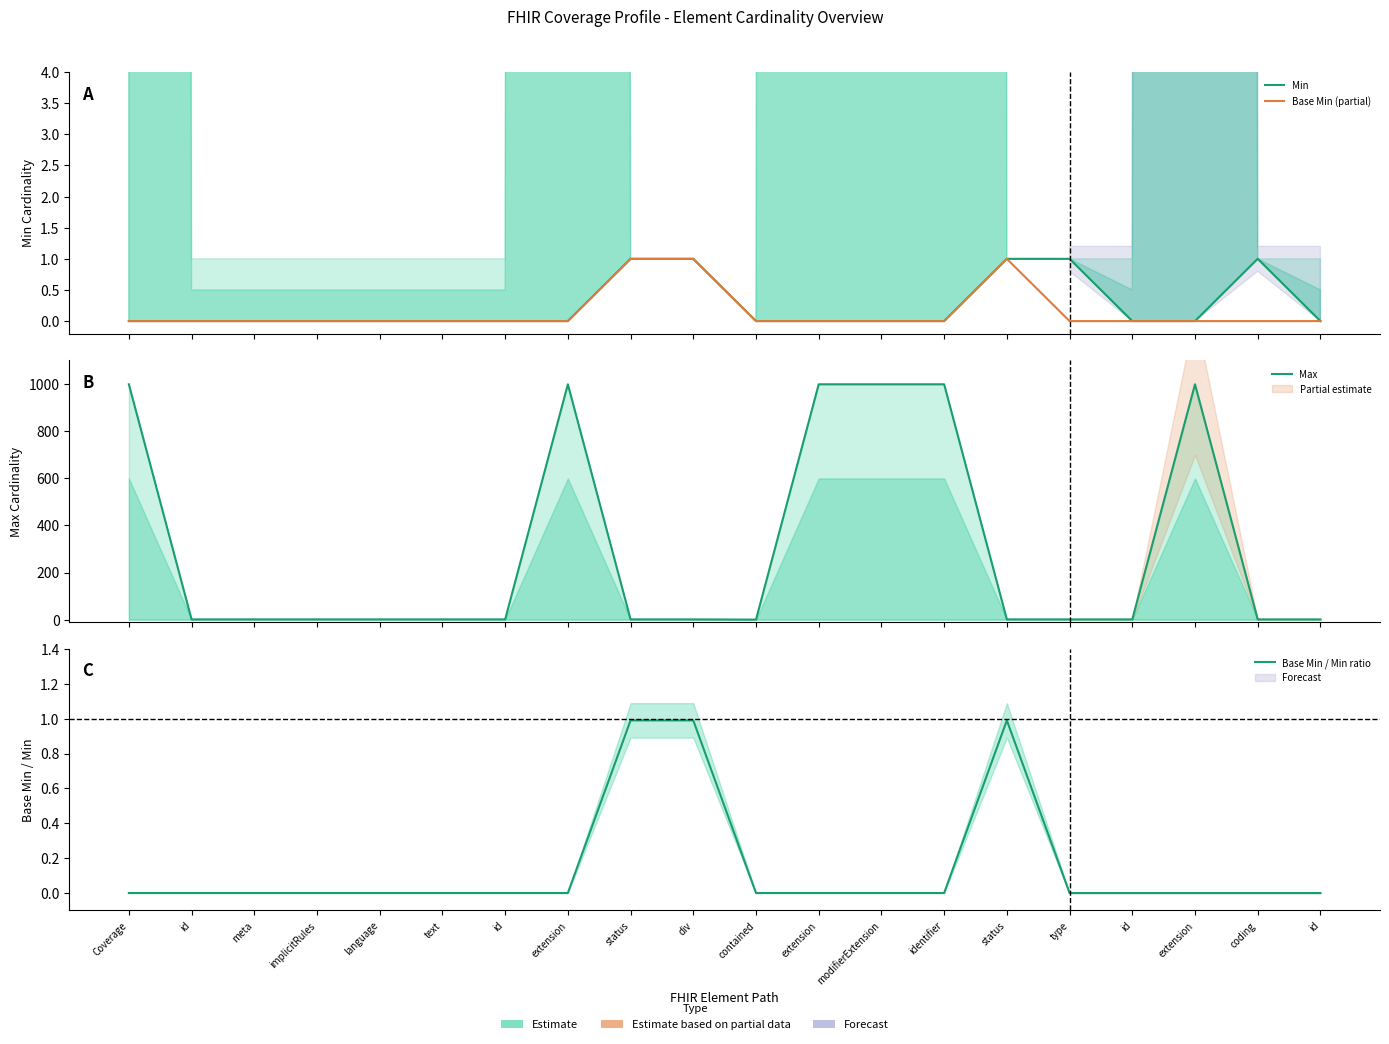

At which category is the sum across all series the highest?

Coverage